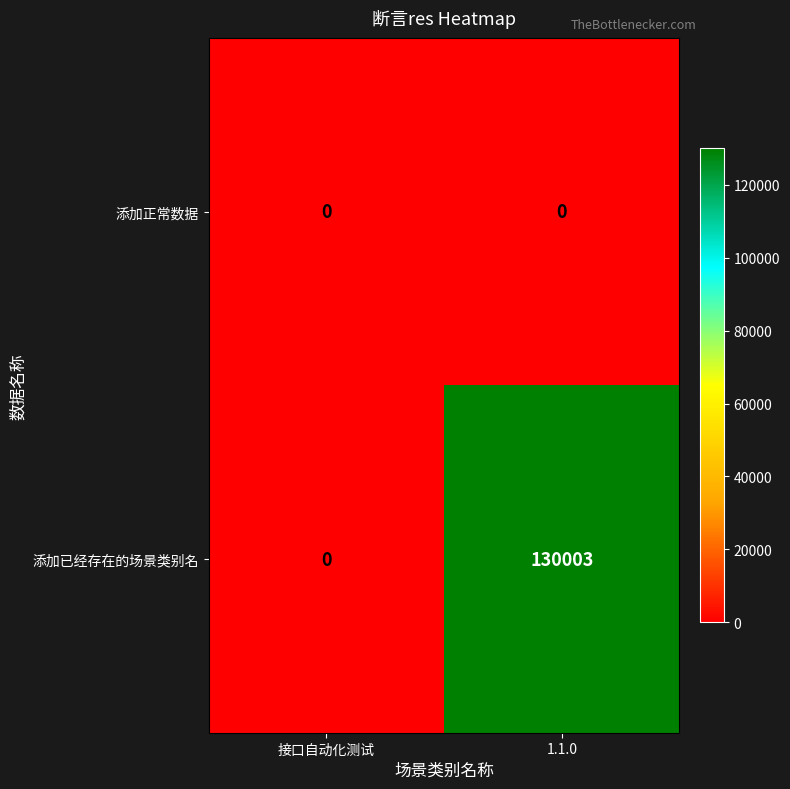

At which category is the sum across all series the highest?

1.1.0